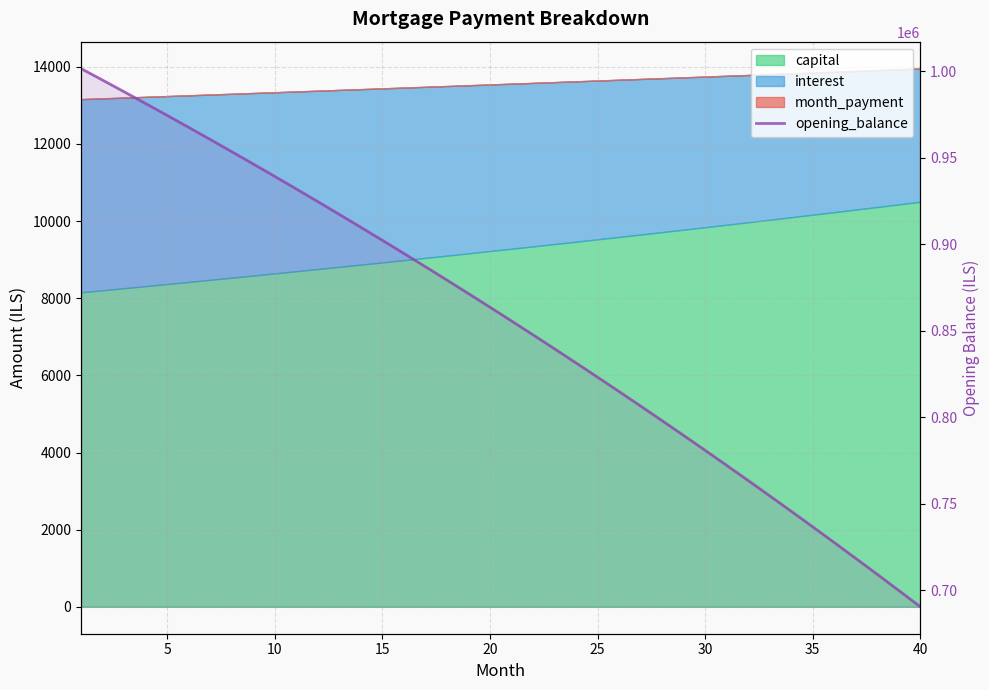

Count the number of values greater than 863656.

20